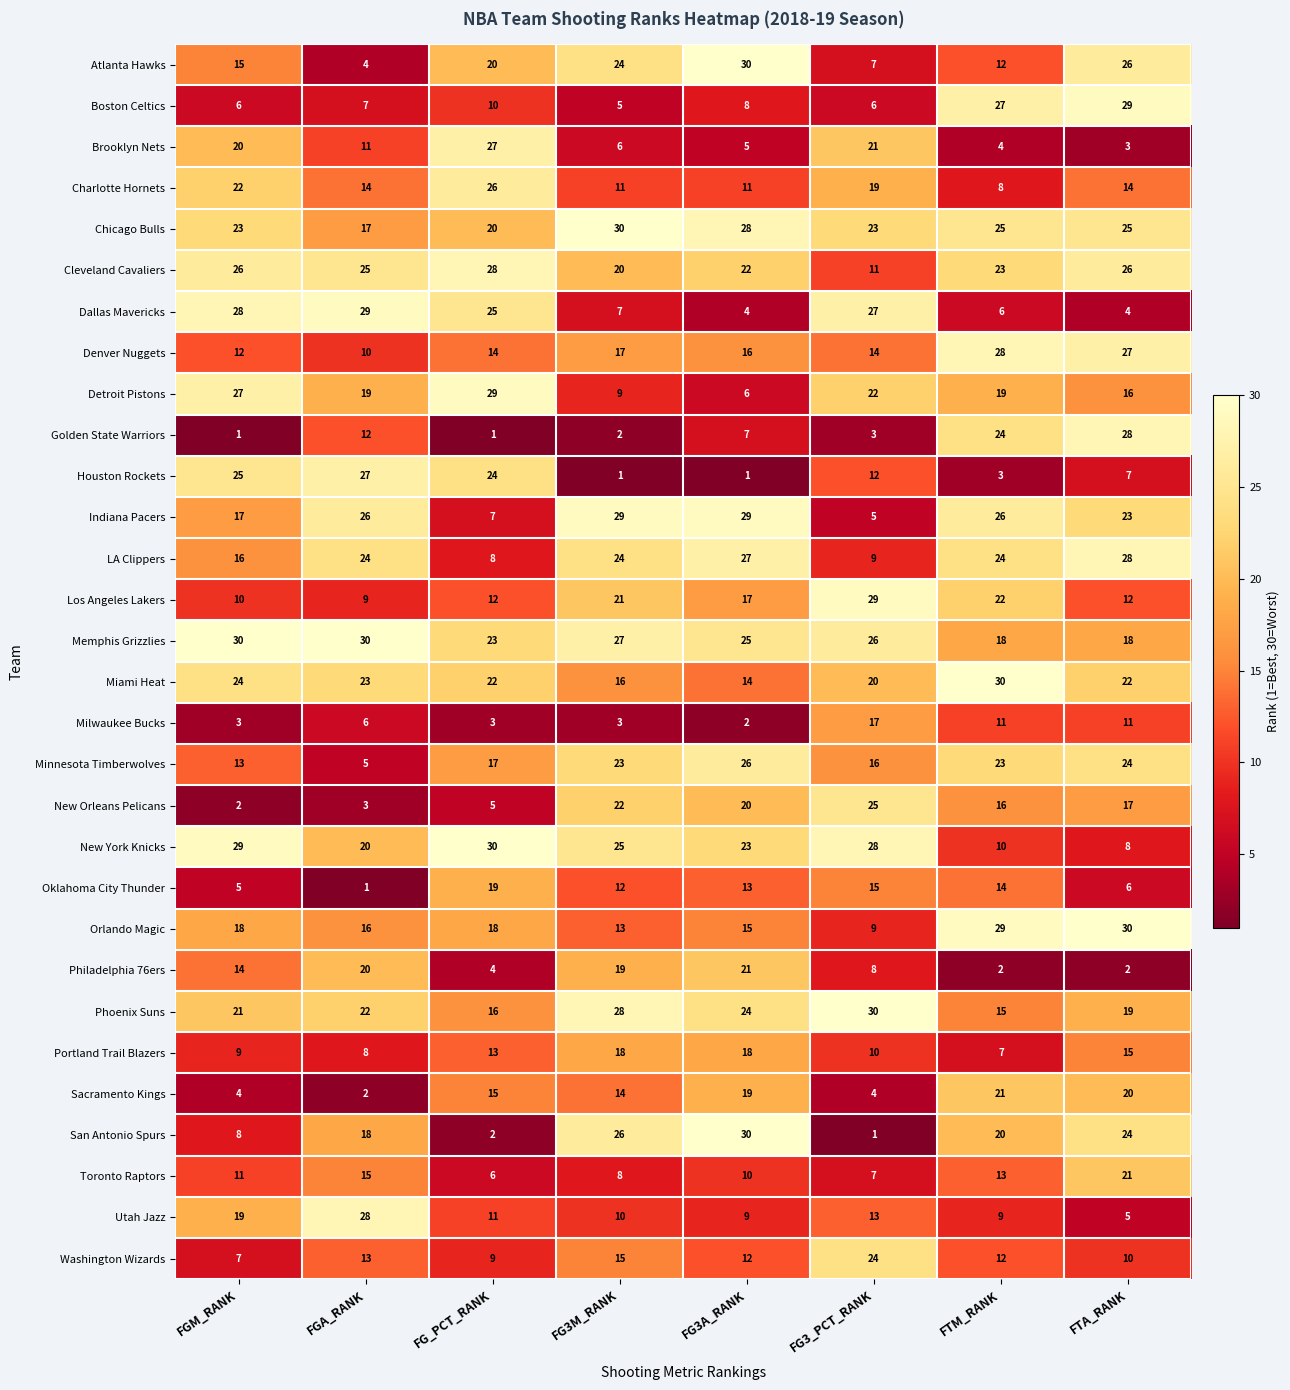

What is the greatest value displayed?

30